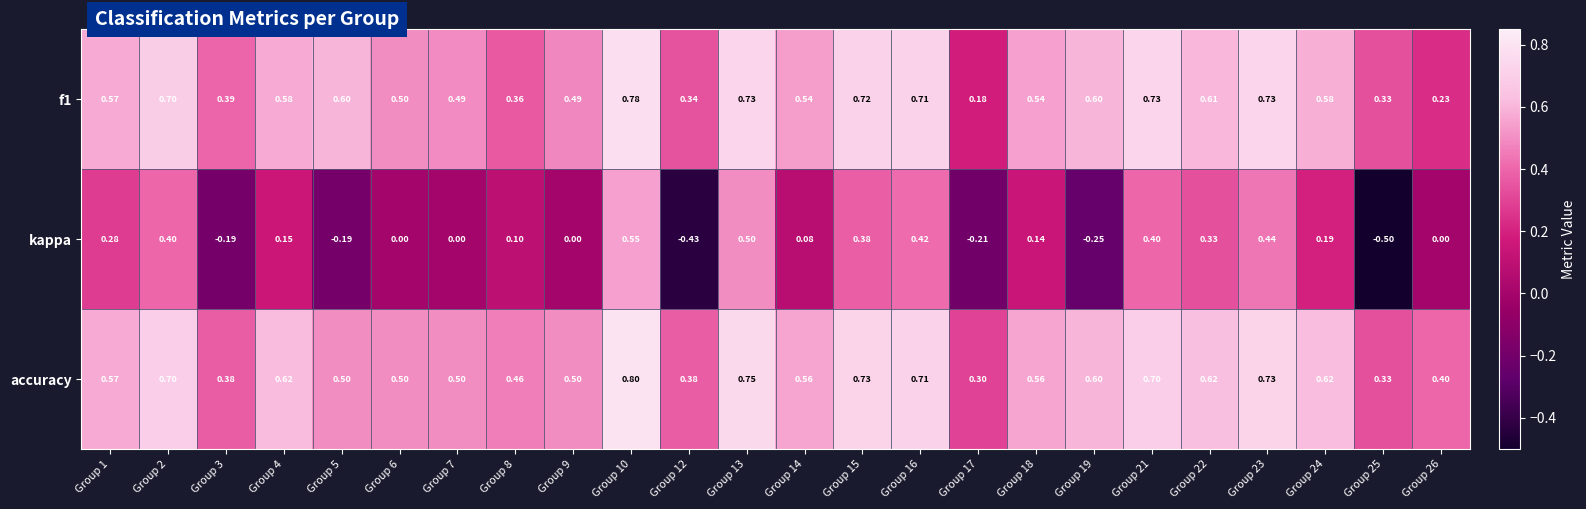

Which series changed the most between Group 3 and Group 15?

kappa